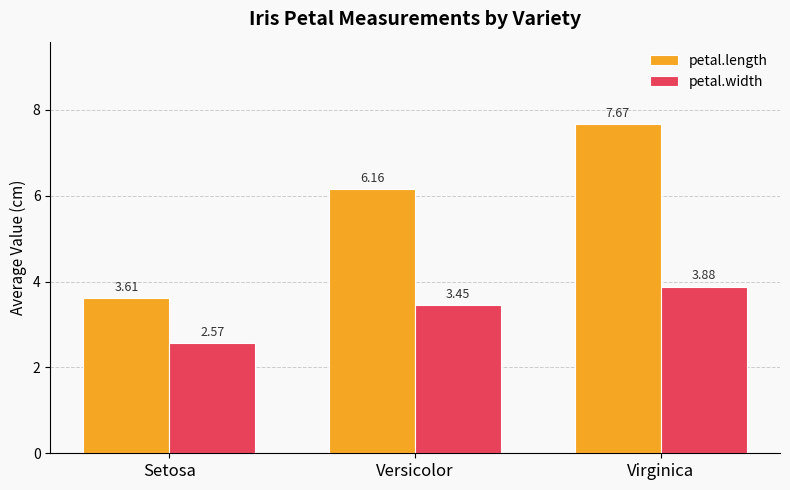

Which series changed the most between Versicolor and Virginica?

petal.length